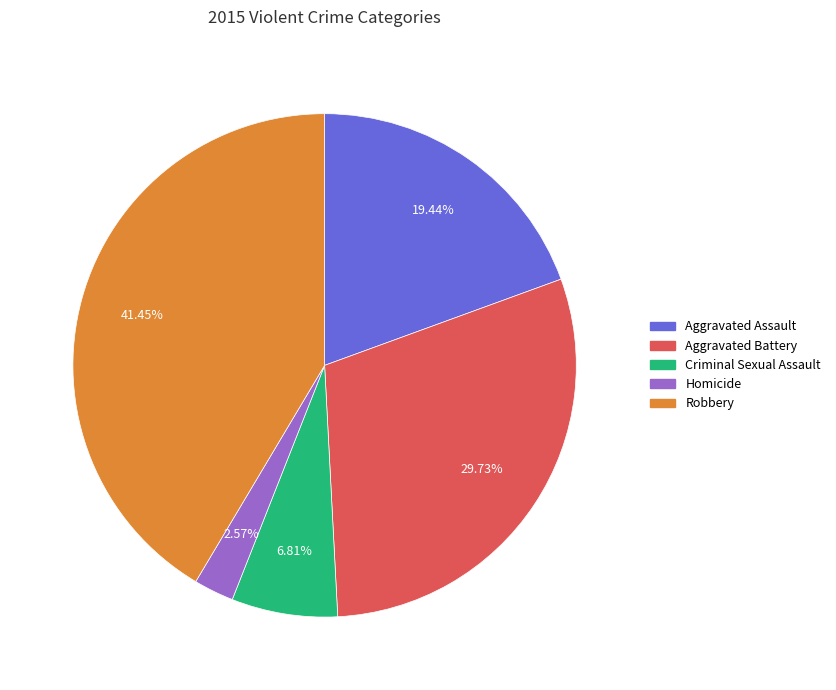

How many segments does this pie chart have?

5